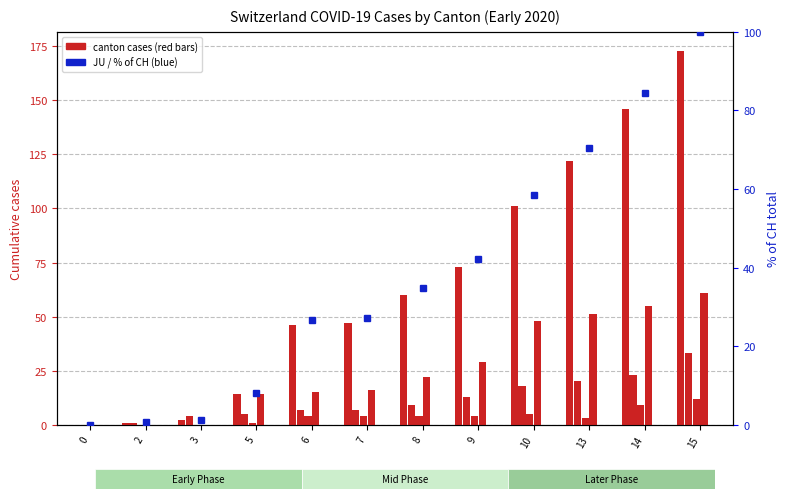

Is it true that GE equals 59 at 15?

False